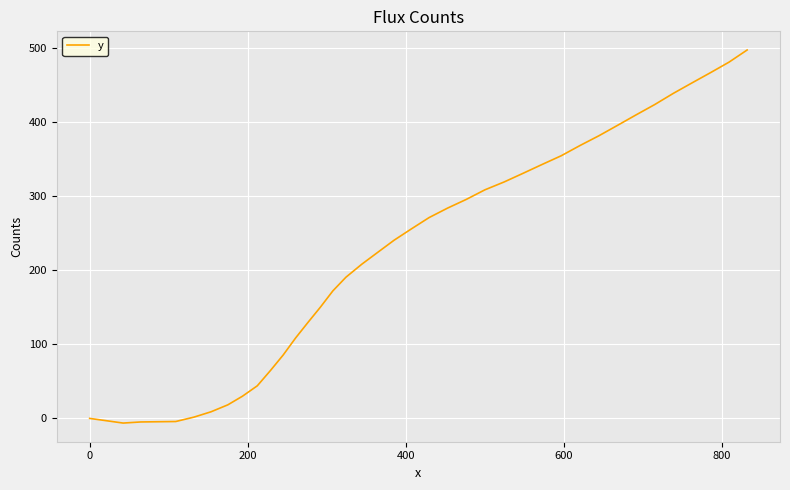

What is the greatest value displayed?

497.2